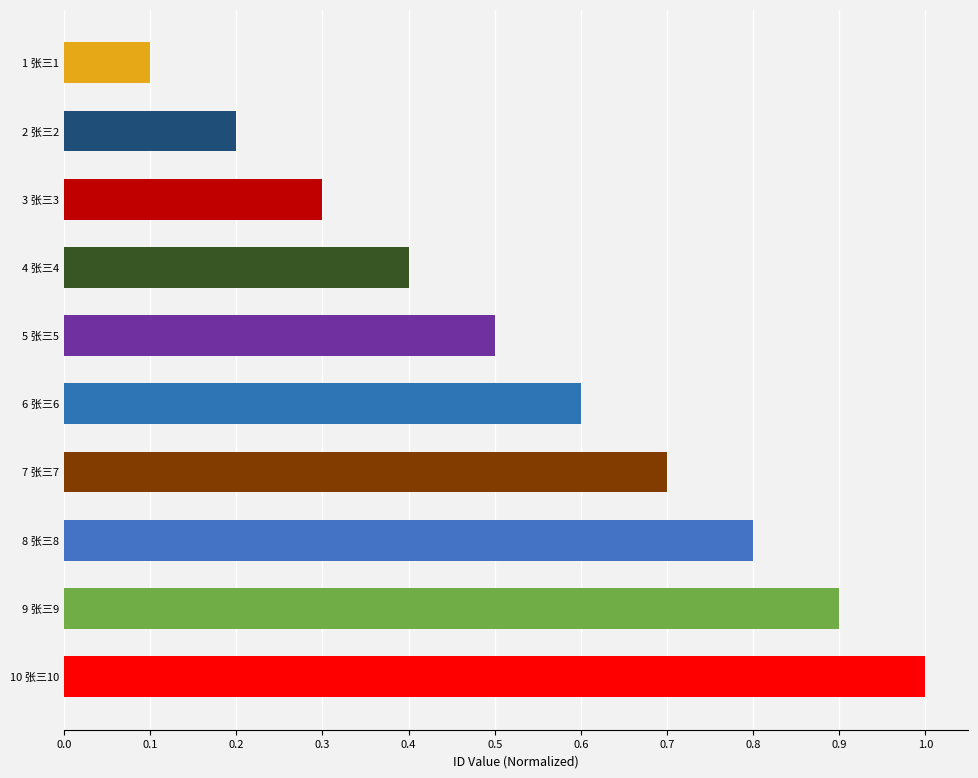

The chart shows a value of 0.6 at 6 张三6. True or false?

True